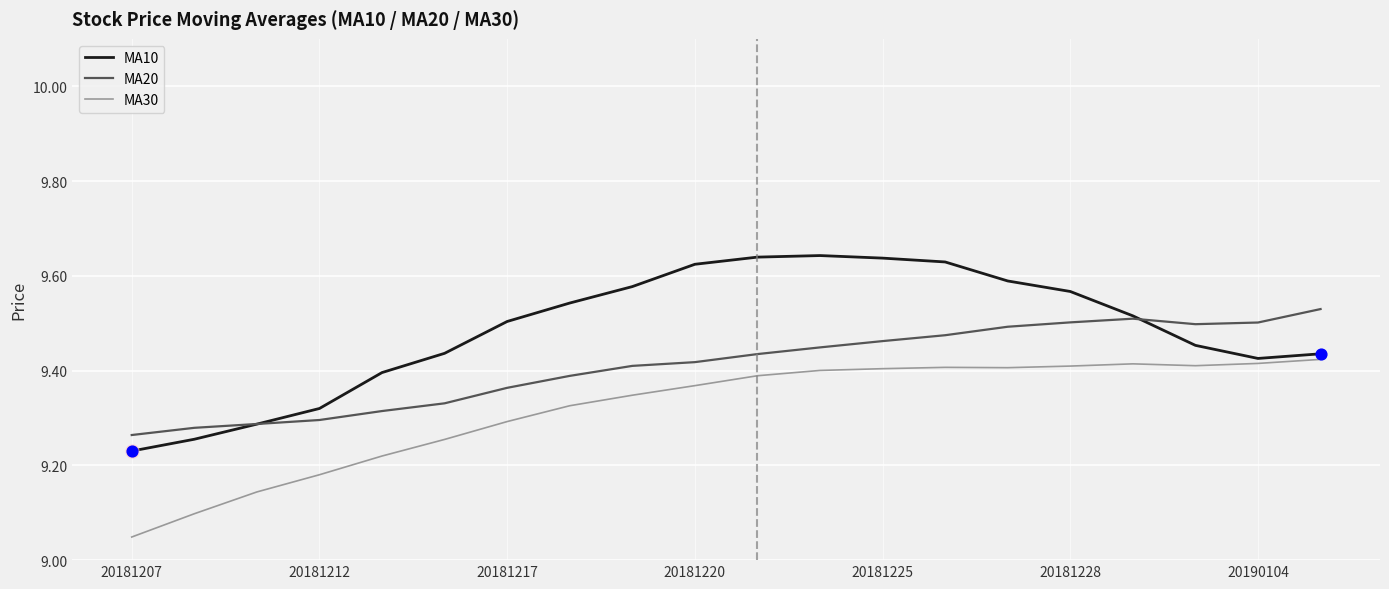

True or false: MA30 and MA20 cross at least once.

False